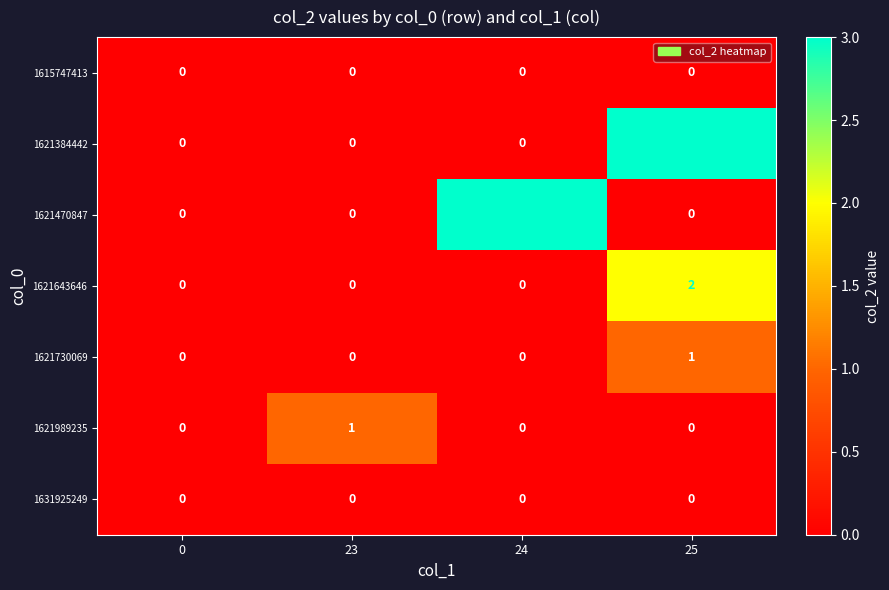

What is the difference between the maximum and minimum values in the 1621470847 series?

3